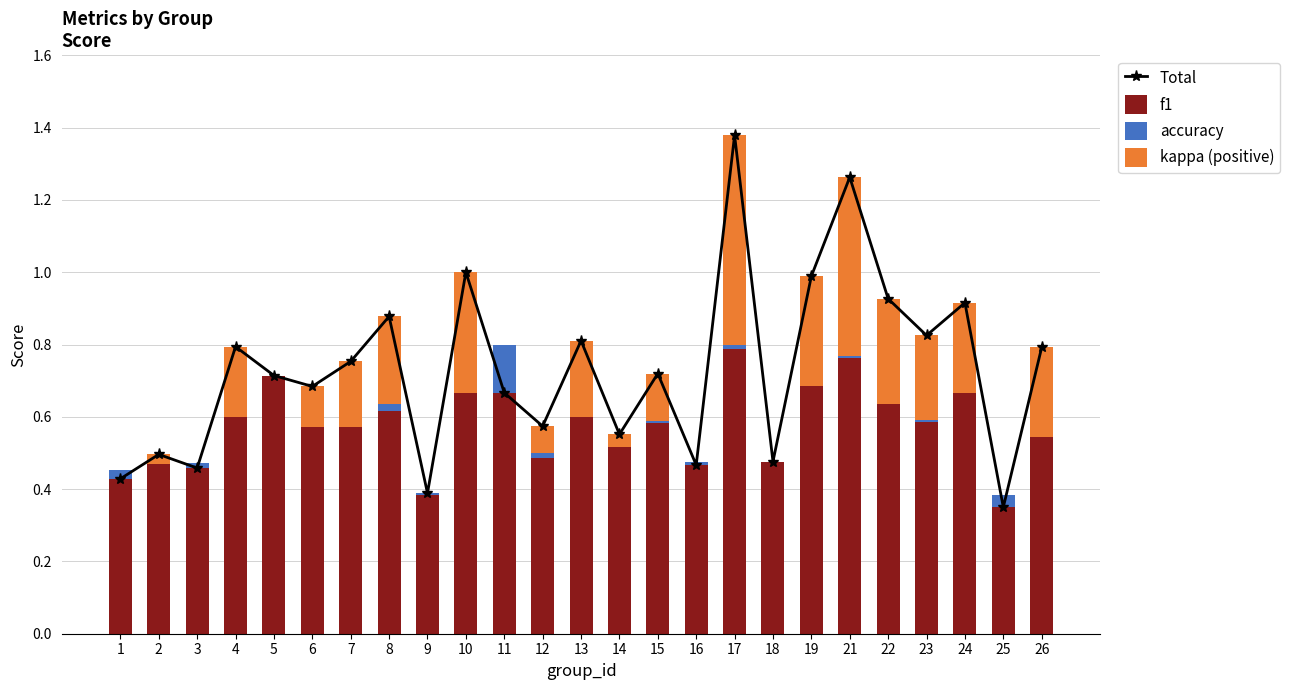

What are all the series names shown in the legend?

Total, f1, accuracy, kappa (positive)